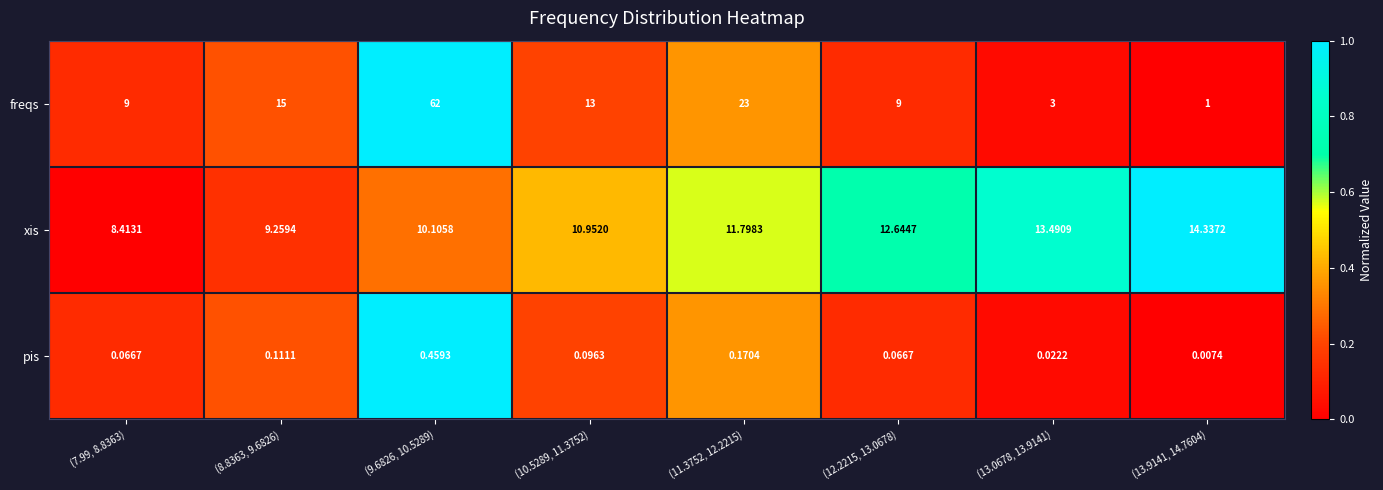

Which series has the largest range (max minus min)?

freqs